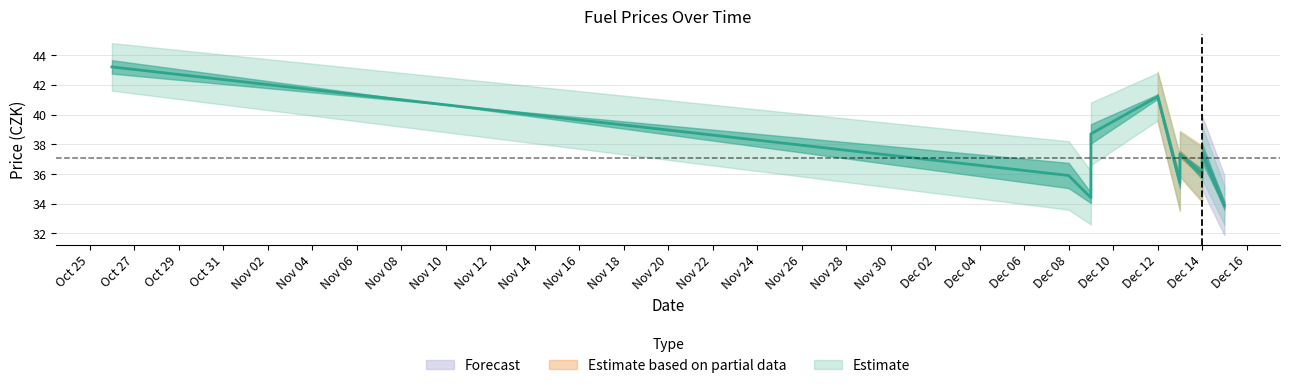

What is the greatest value displayed?

43.2